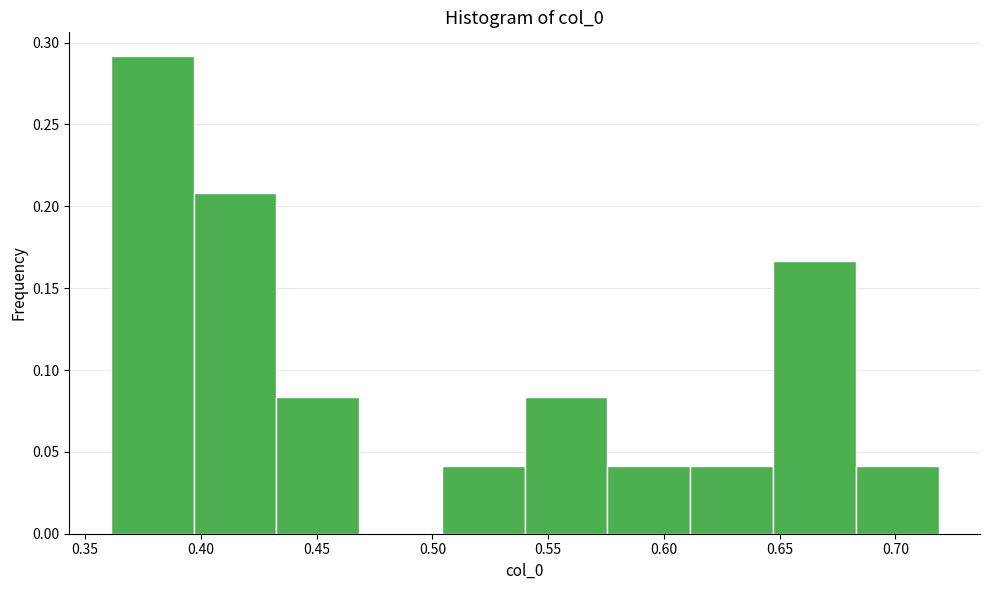

Reading left to right, list every bar in this chart as the range it spans on the x-axis followed by its height. Neither the bar edges nor the heights are printed on the chart, so give them approximately, as read against the axes.

0.360 to 0.395: 0.290
0.395 to 0.435: 0.210
0.435 to 0.470: 0.085
0.470 to 0.505: 0
0.505 to 0.540: 0.040
0.540 to 0.575: 0.085
0.575 to 0.610: 0.040
0.610 to 0.645: 0.040
0.645 to 0.685: 0.165
0.685 to 0.720: 0.040